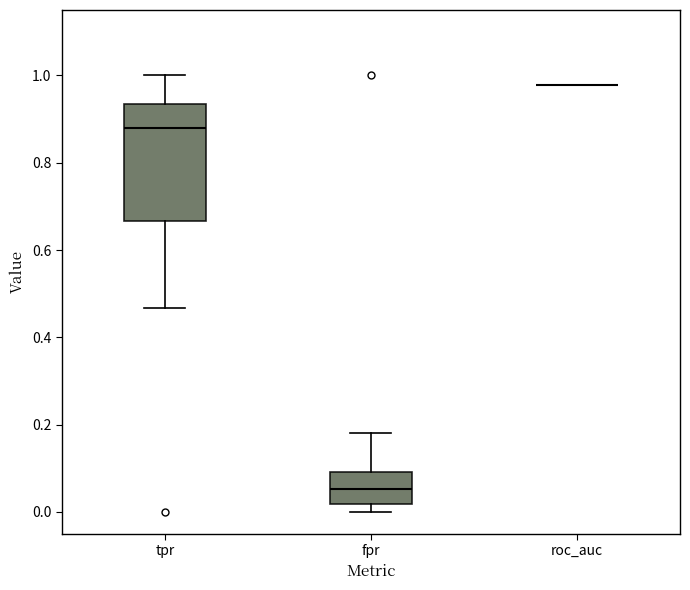

Reading left to right, read every box against the y-axis: the position of its median line, the range the box covers, and the ends of its whiskers. The values are not printed on the chart, so give them approximately, as read against the axis.

tpr: median 0.88, box 0.66 to 0.94, whiskers 0.46 to 1.00
fpr: median 0.06, box 0.02 to 0.10, whiskers 0.00 to 0.18
roc_auc: box collapsed to a line at 0.98, whiskers 0.98 to 0.98